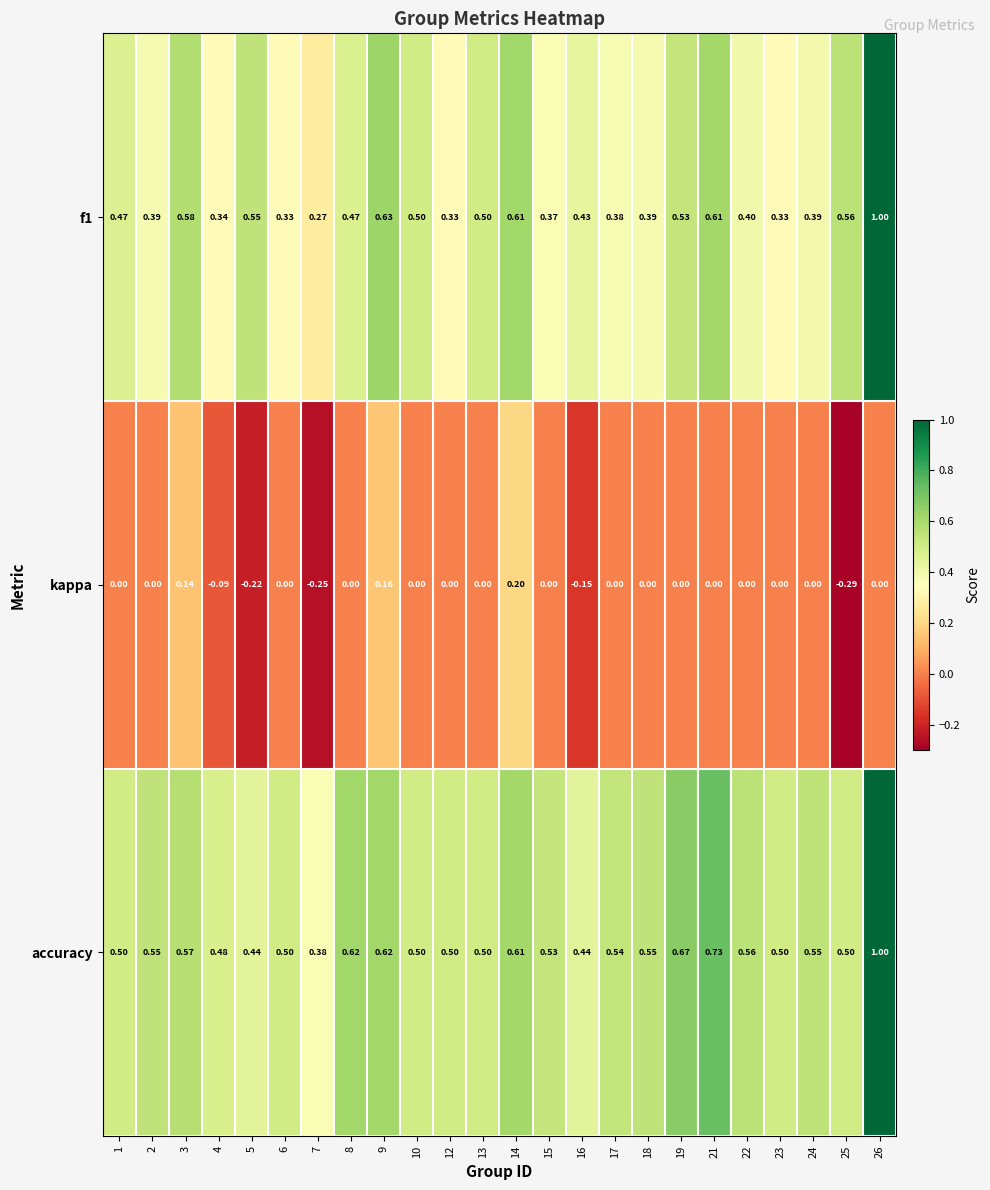

Which series has the largest total across all categories?

accuracy